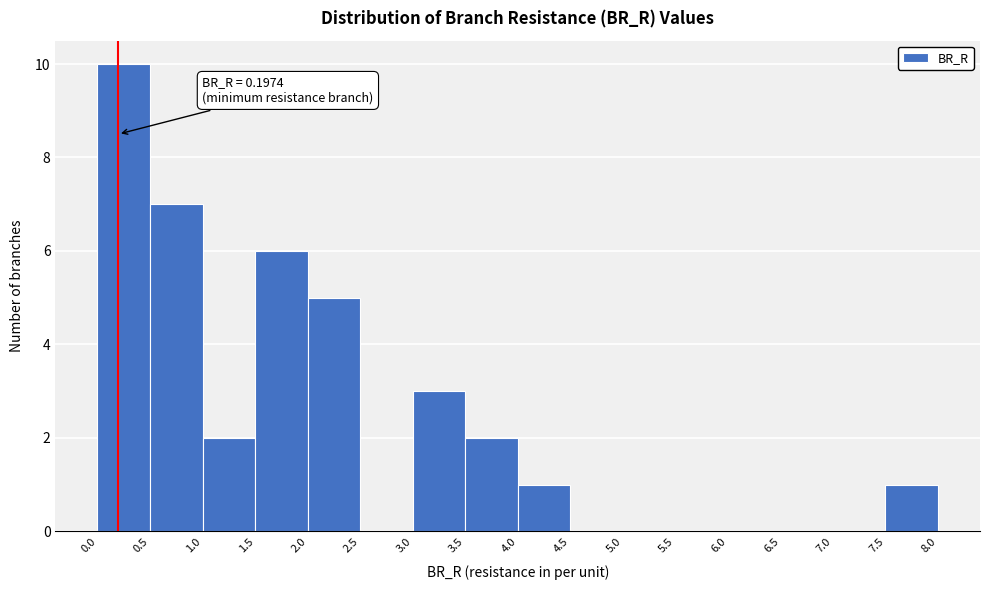

Which range on the x-axis has the tallest bar?

0.0 to 0.5